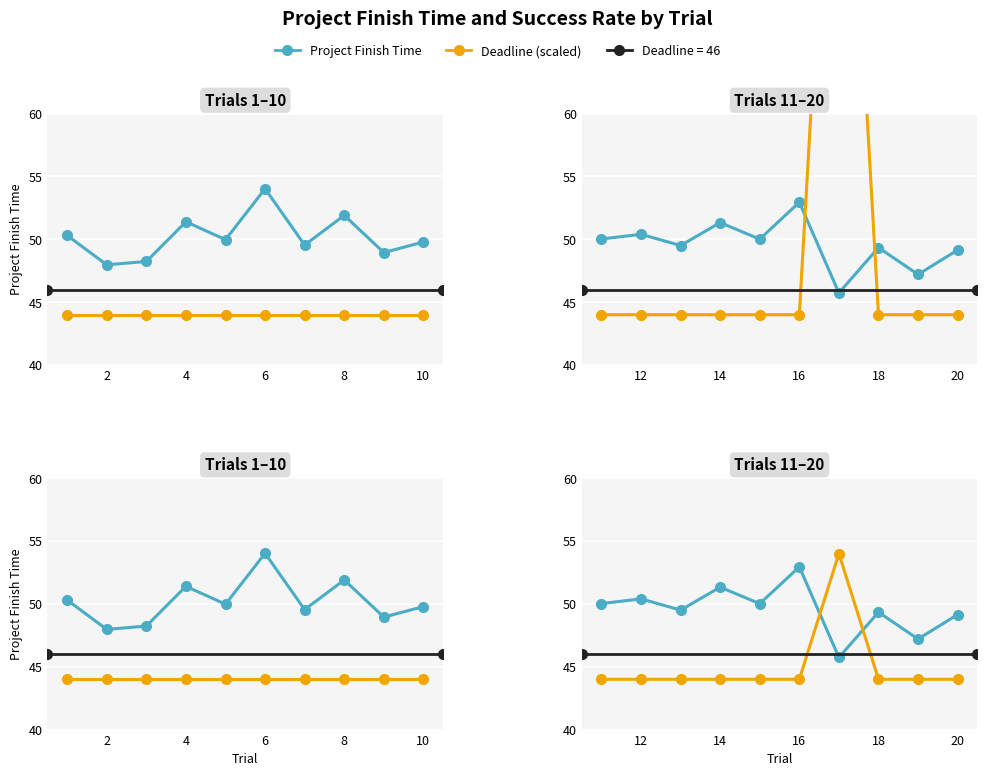

Where is the first local maximum for Success?

17